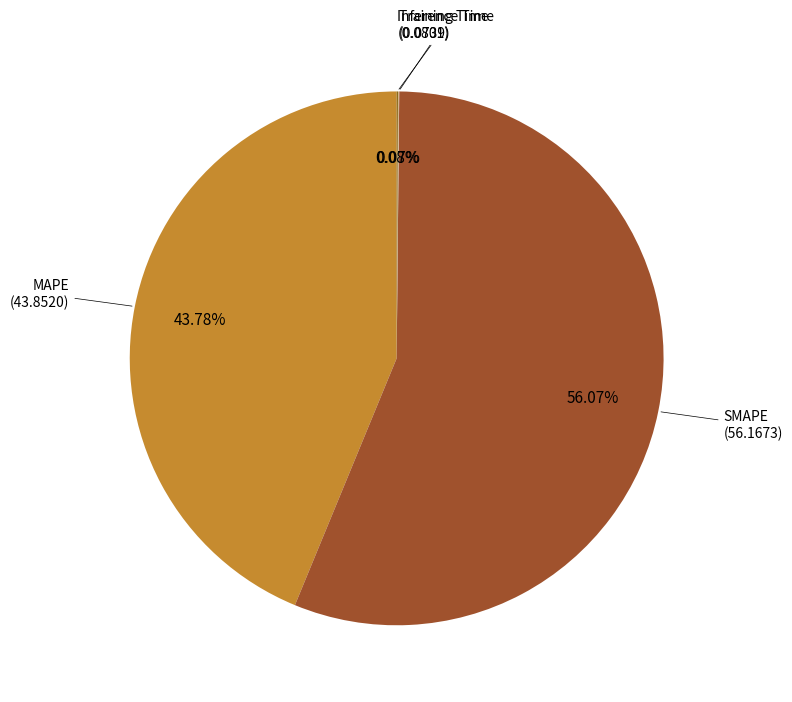

Is it true that MAPE is 49% of the pie?

False